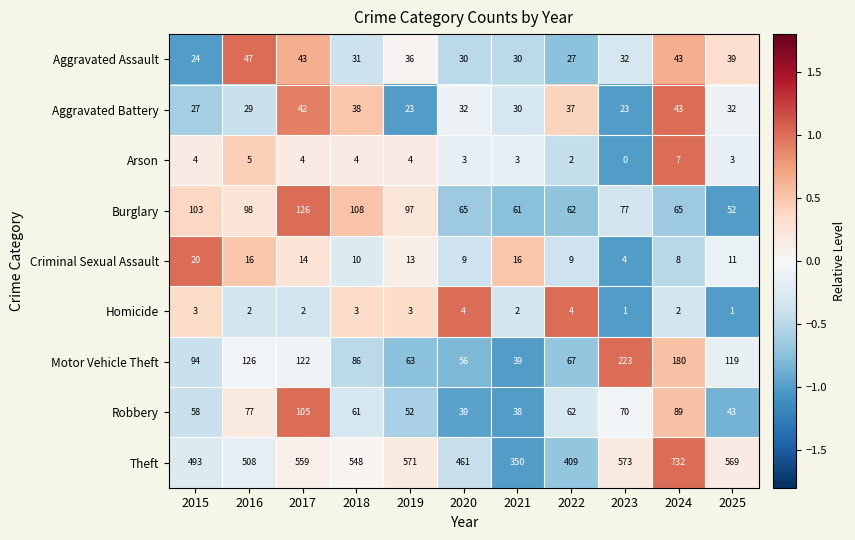

True or false: Burglary has a value of 65 at 2024.

True